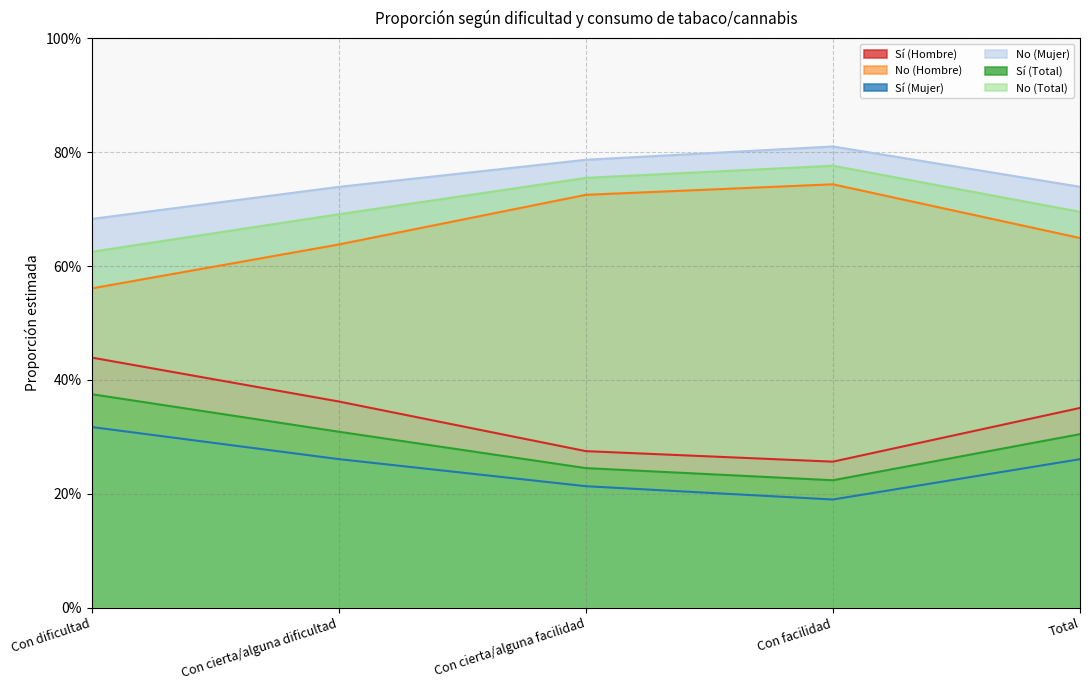

Is the value of Sí (Total) at Con dificultad greater than the value of No (Total) at Total?

No